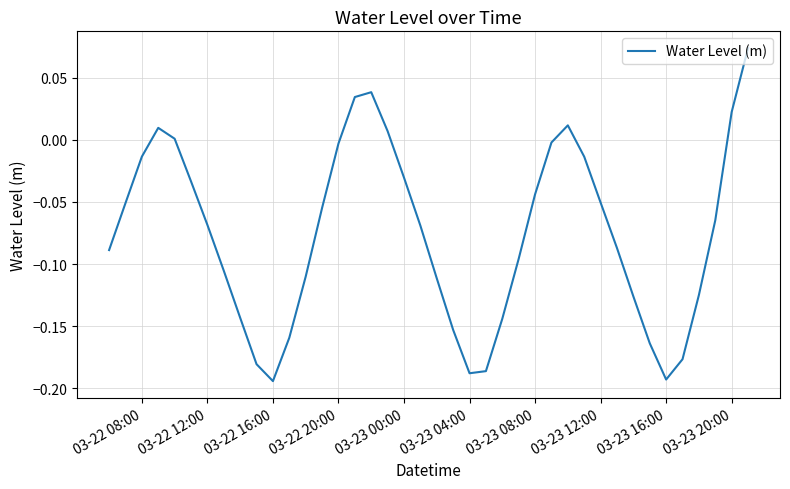

What is the difference between the maximum and minimum values?

0.3